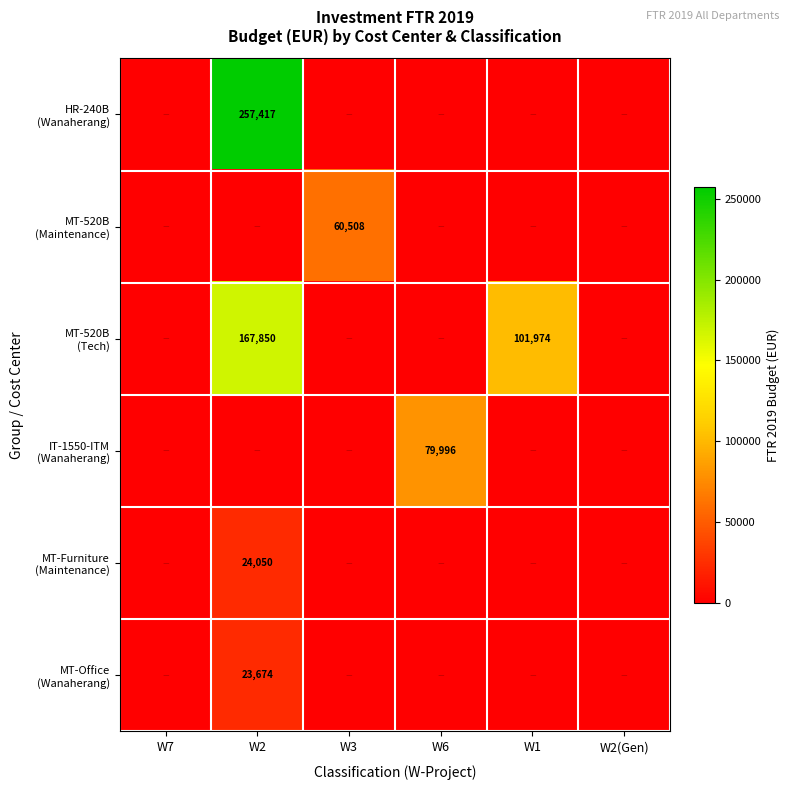

Is the value of HR-240B (Wanaherang) at W6 greater than the value of MT-520B (Maintenance) at W2(Gen)?

No